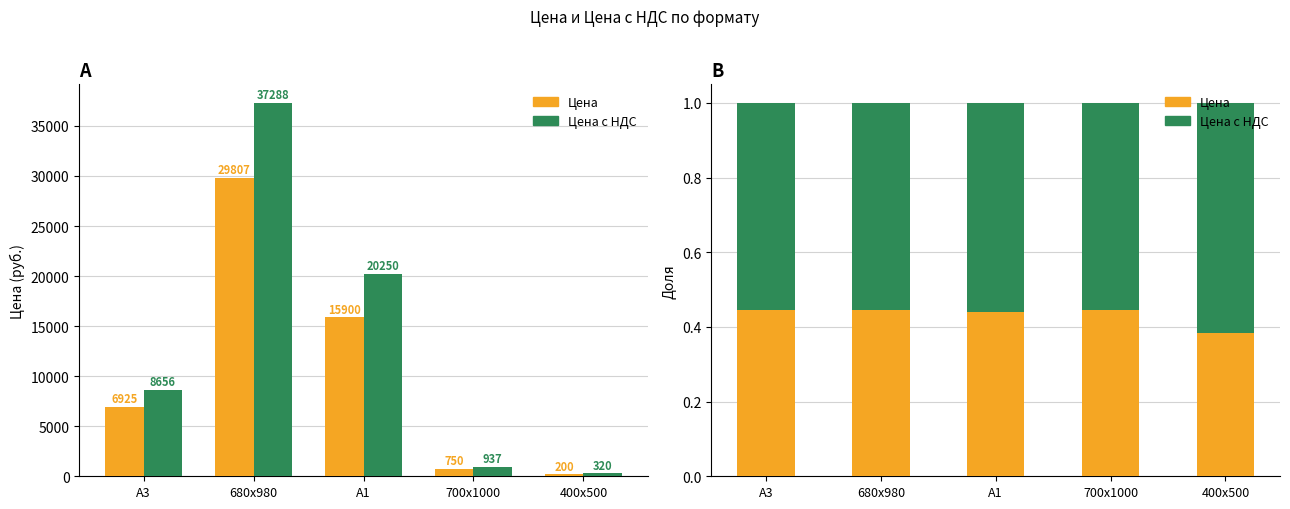

What is the average value of the Цена с НДС series?

0.6